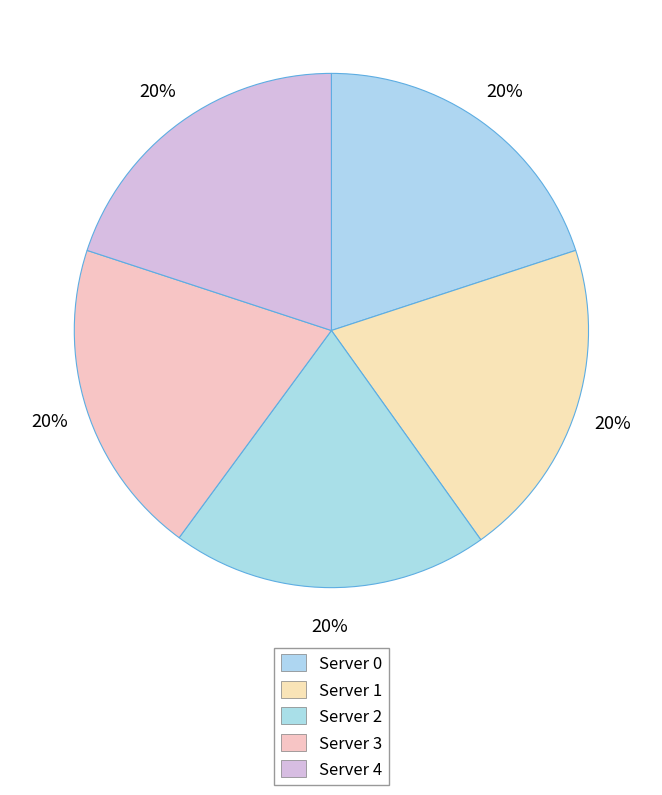

Rank the categories by value from lowest to highest.

Server 0, Server 4, Server 1, Server 2, Server 3